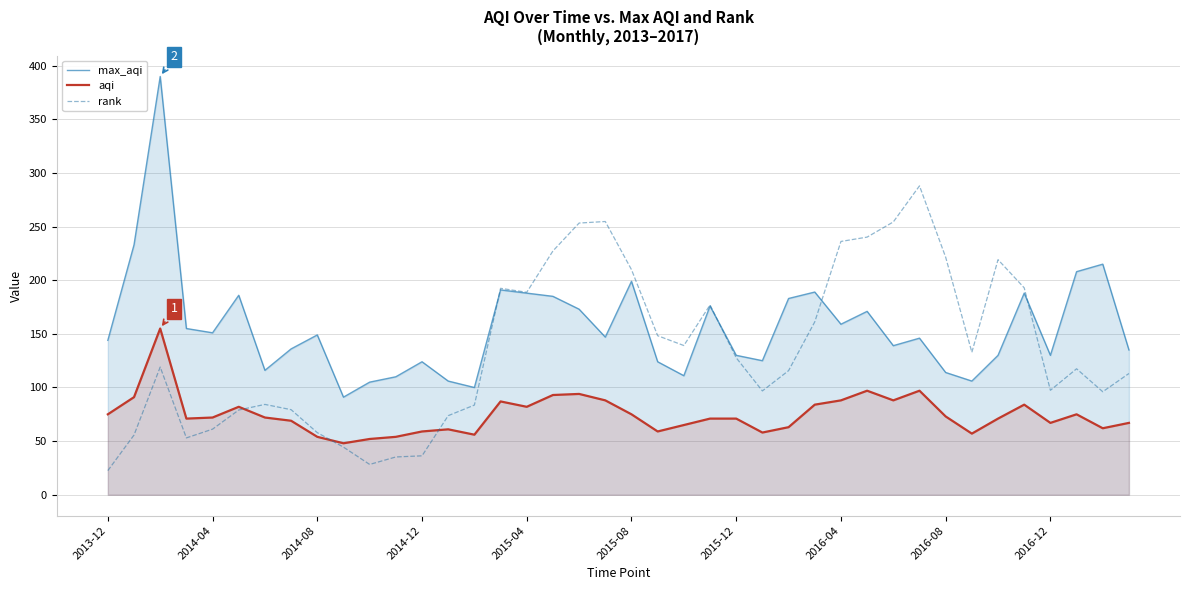

What is the total value across all series at 2014-04?

284.2